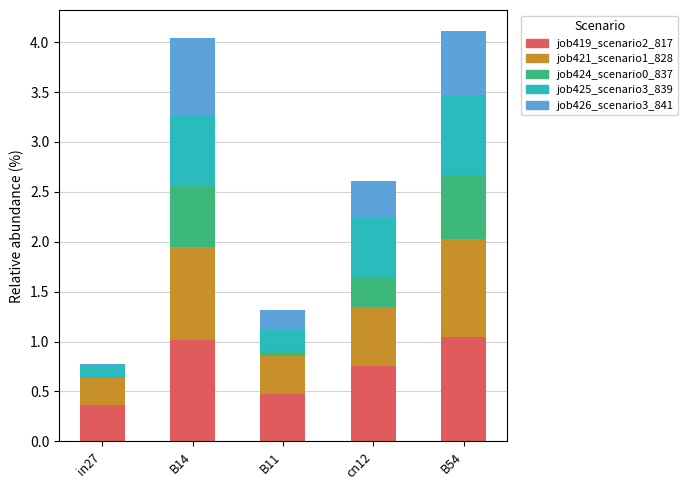

What is the total value across all series at B54?

4.1